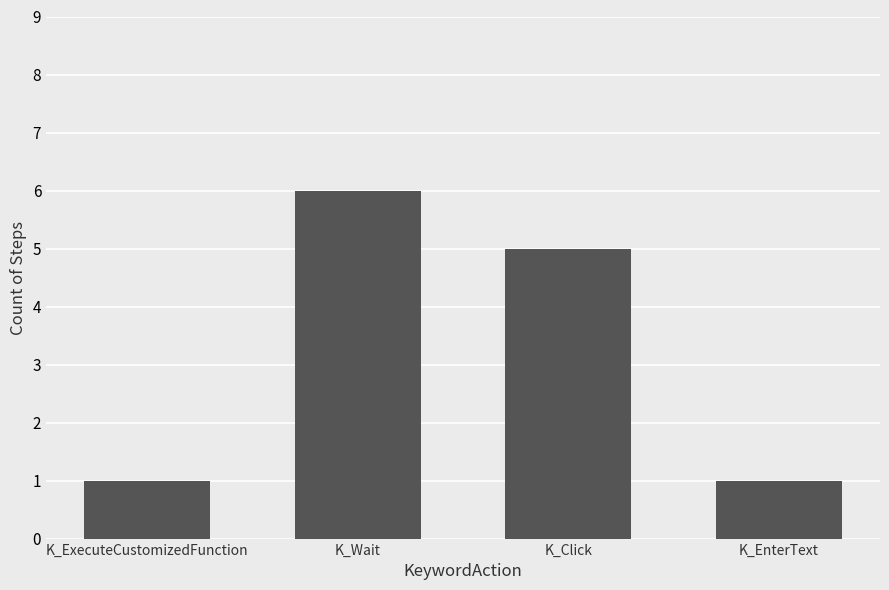

Which category has the highest value across all series?

K_Wait